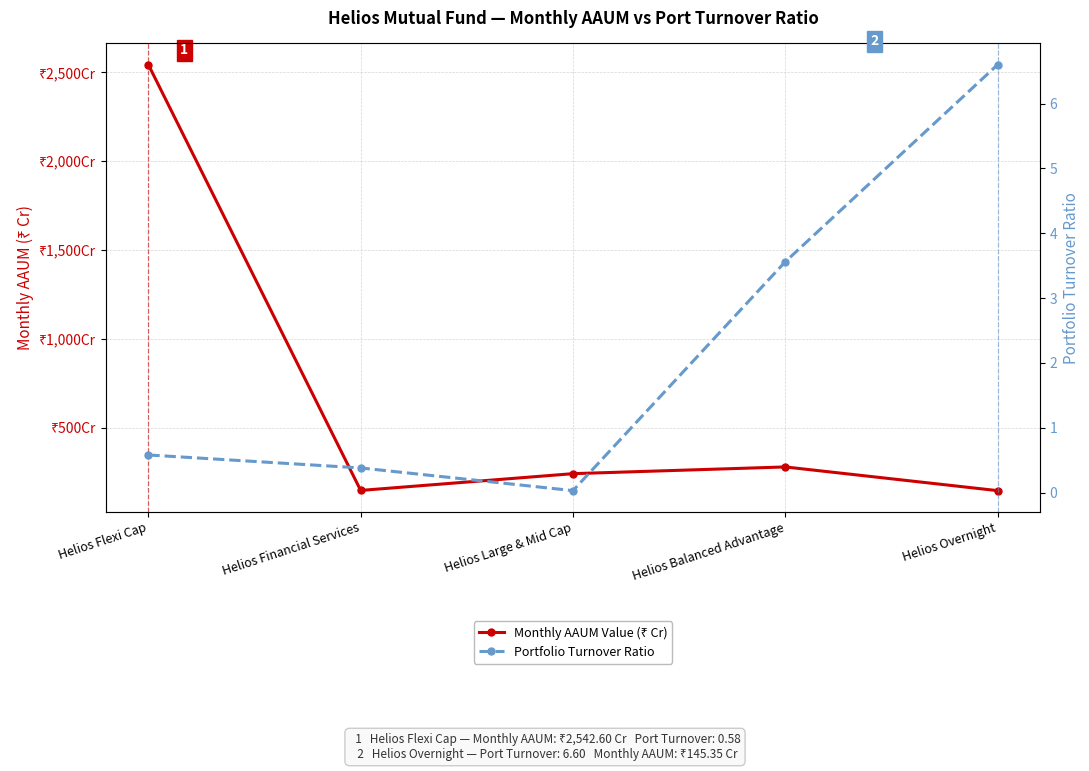

Is this an area chart (filled region under the line)?

No